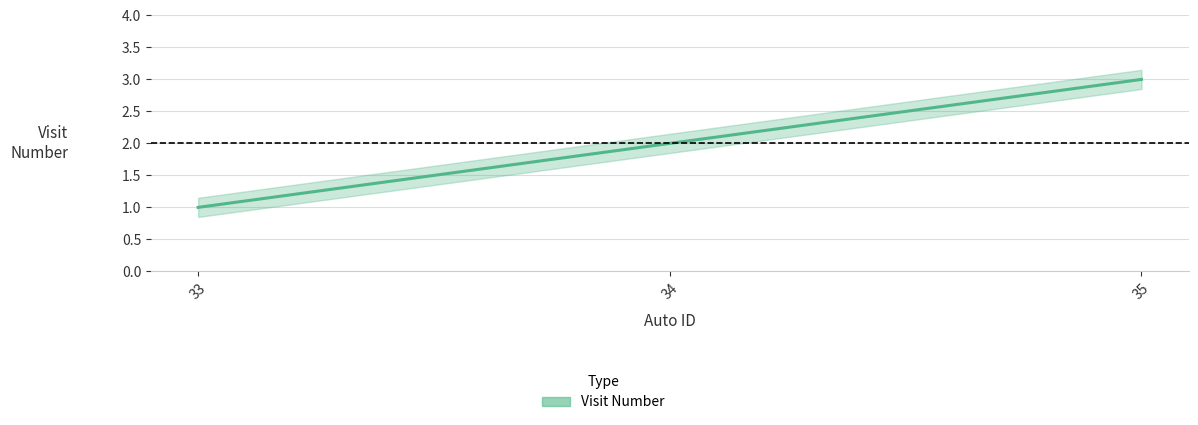

Count the values in the range 1 to 3.

3